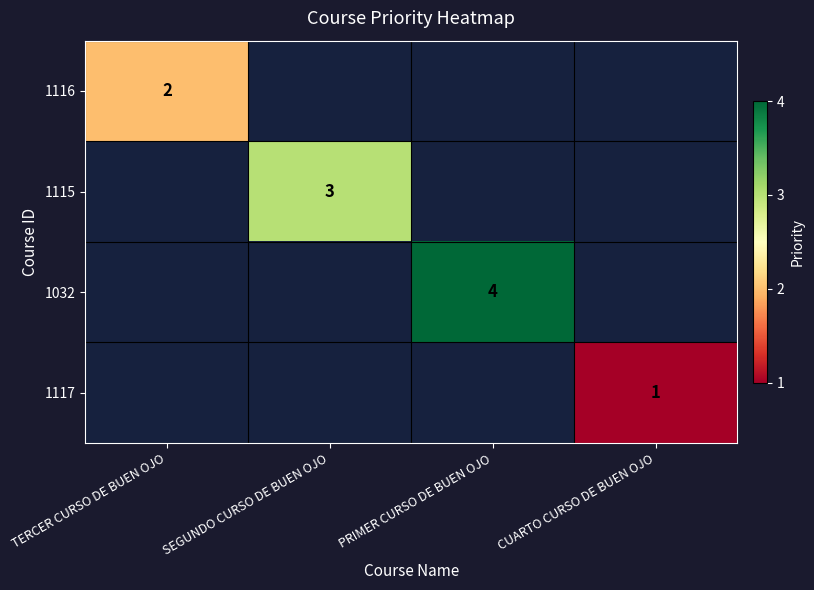

At how many categories does at least one series exceed 2?

2